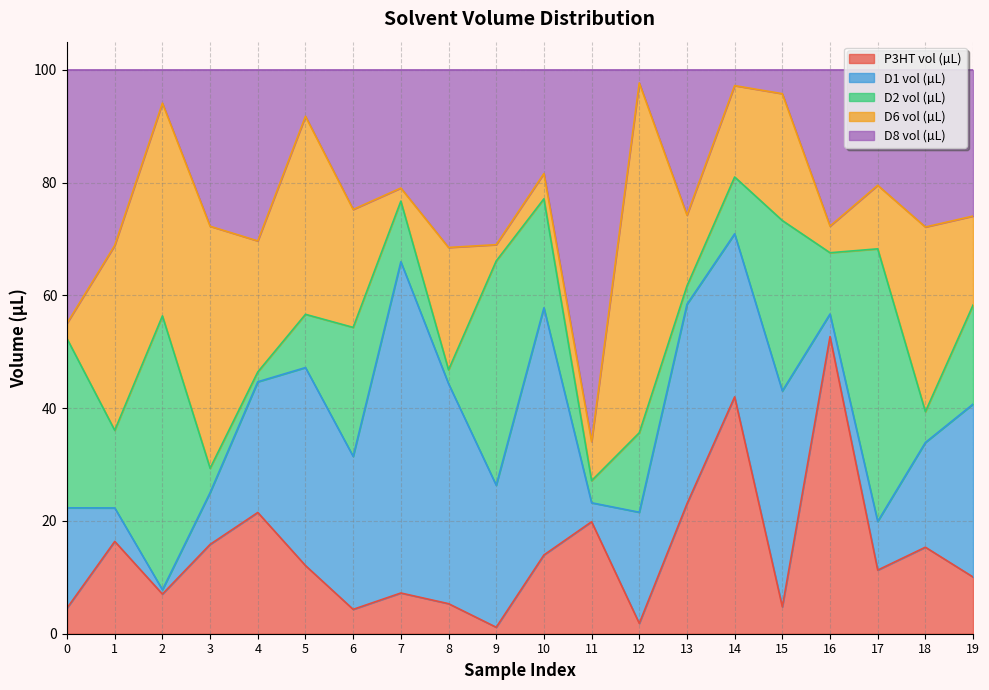

Which series changed the most between 3 and 11?

D8 vol (µL)